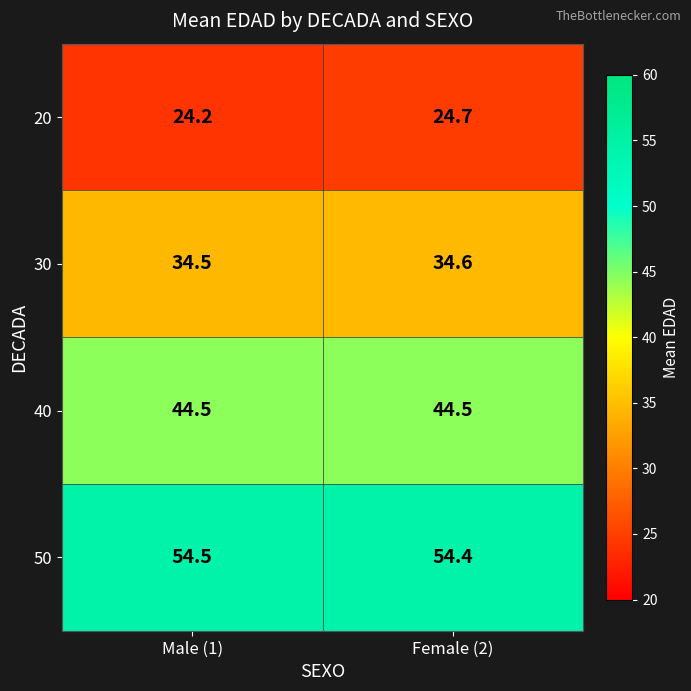

At Male (1), list the series in order from largest to smallest.

50, 40, 30, 20